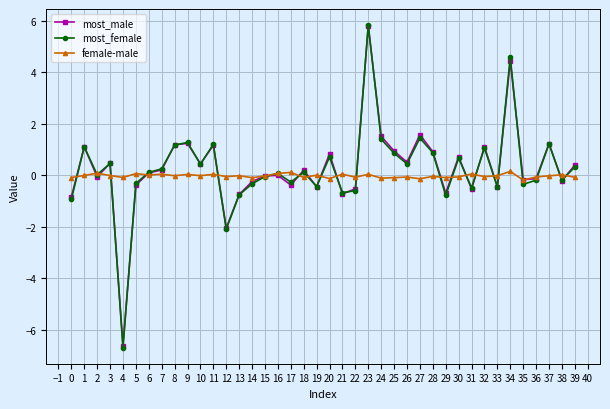

Count the number of data series in this chart.

3